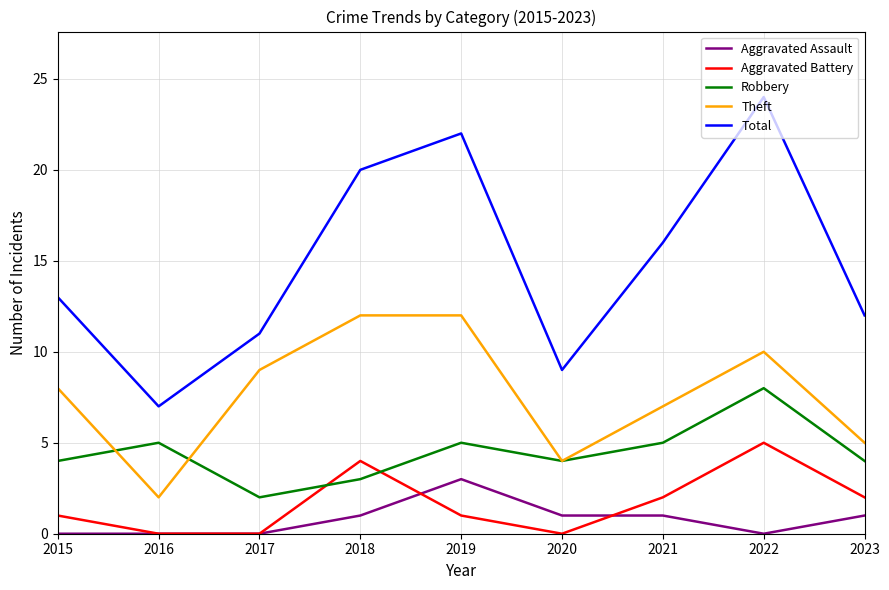

Is this an area chart (filled region under the line)?

No